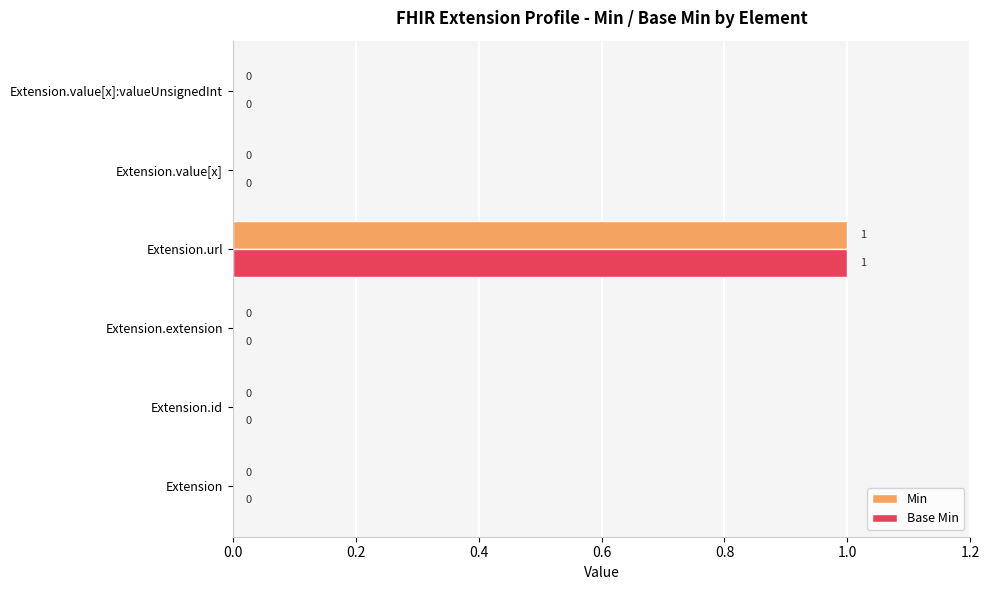

At which category is the sum across all series the highest?

Extension.url